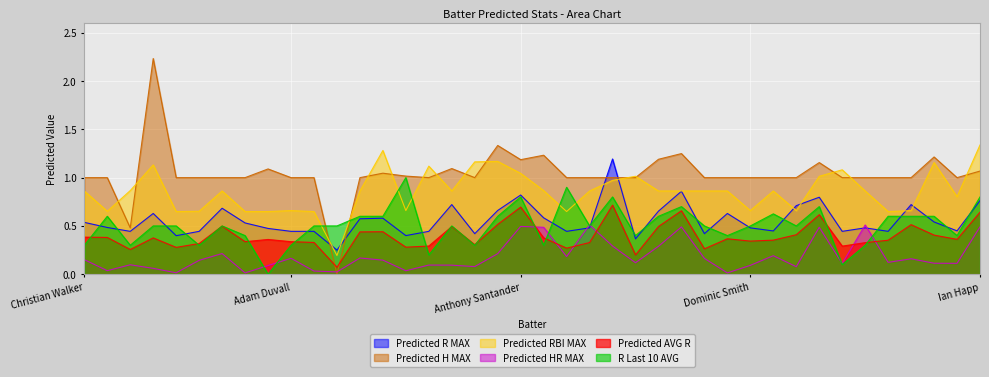

Where is Predicted R MAX nearest to the value 0?

J.P. Martinez